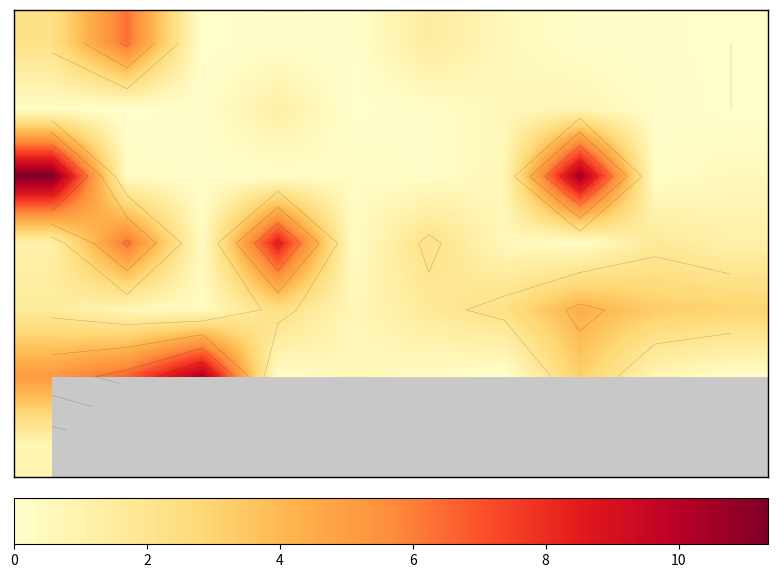

At how many categories does at least one series exceed 1?

9